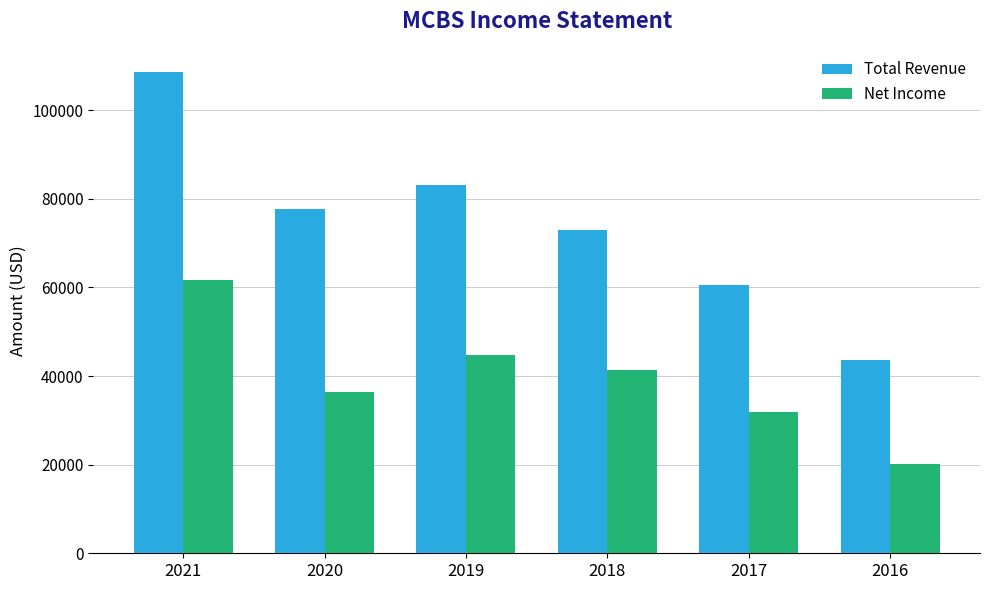

Count the number of categories in the chart.

6